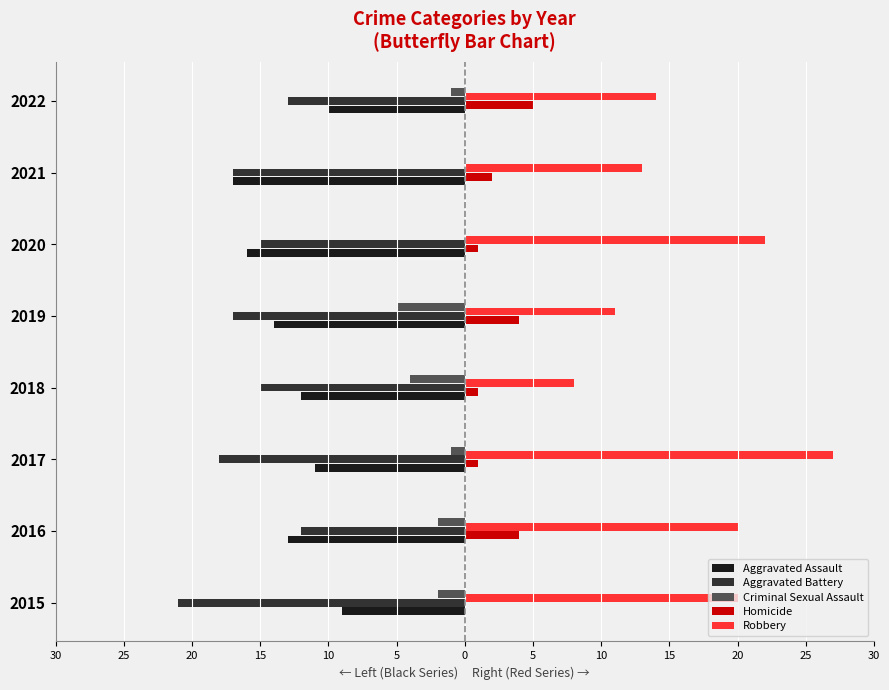

What are all the series names shown in the legend?

Aggravated Assault, Aggravated Battery, Criminal Sexual Assault, Homicide, Robbery